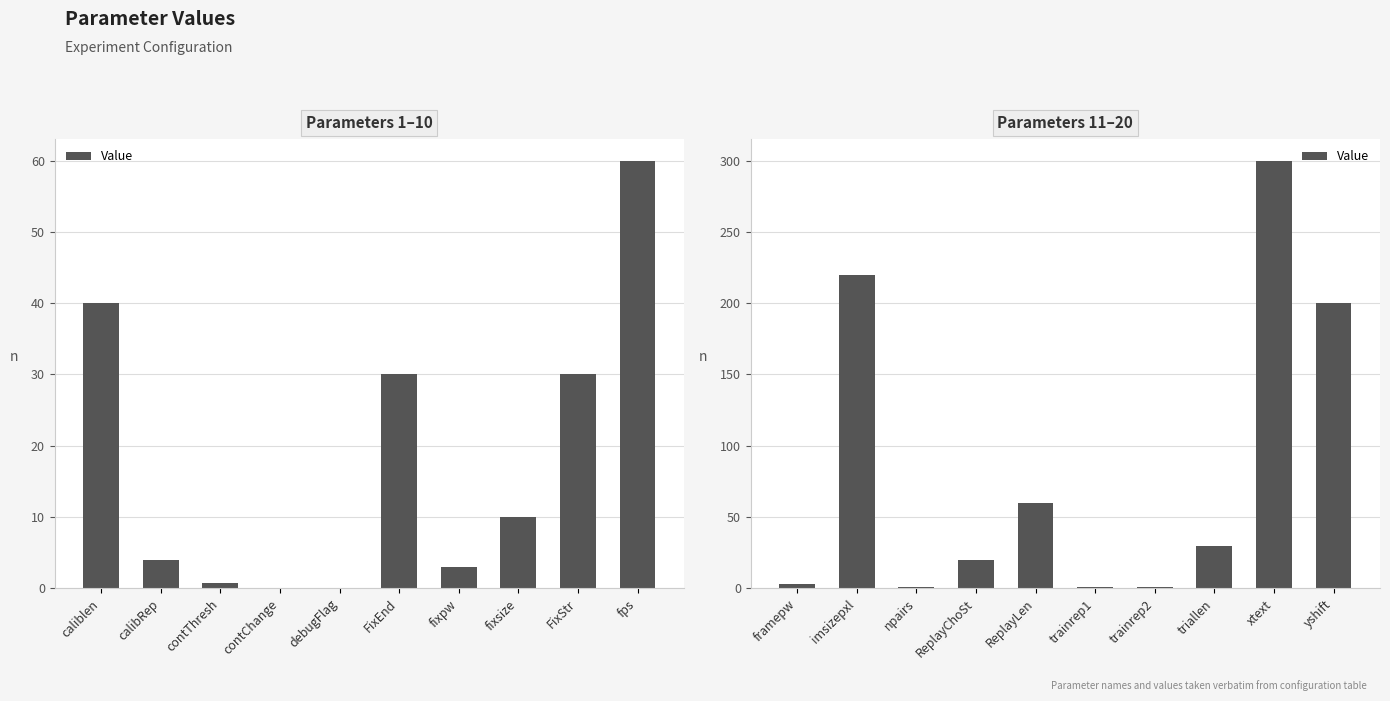

What is the greatest value displayed?

300